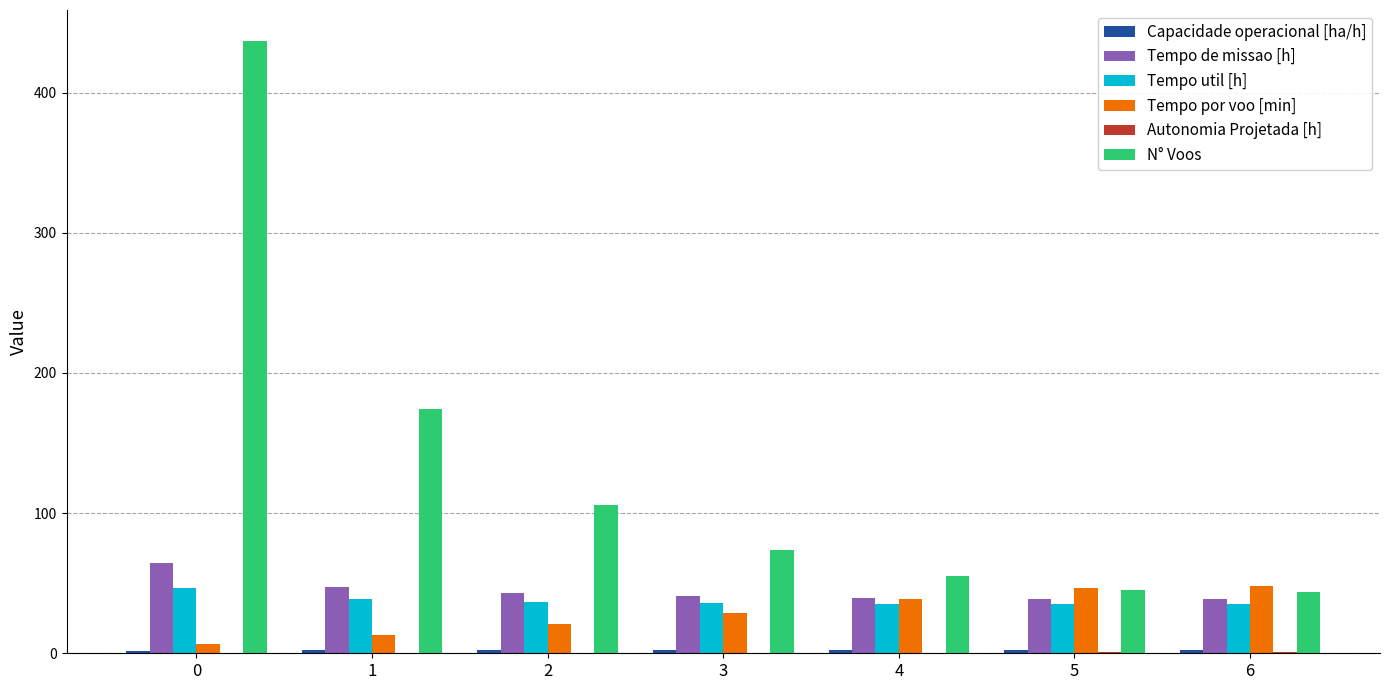

Which series has the largest total across all categories?

N° Voos